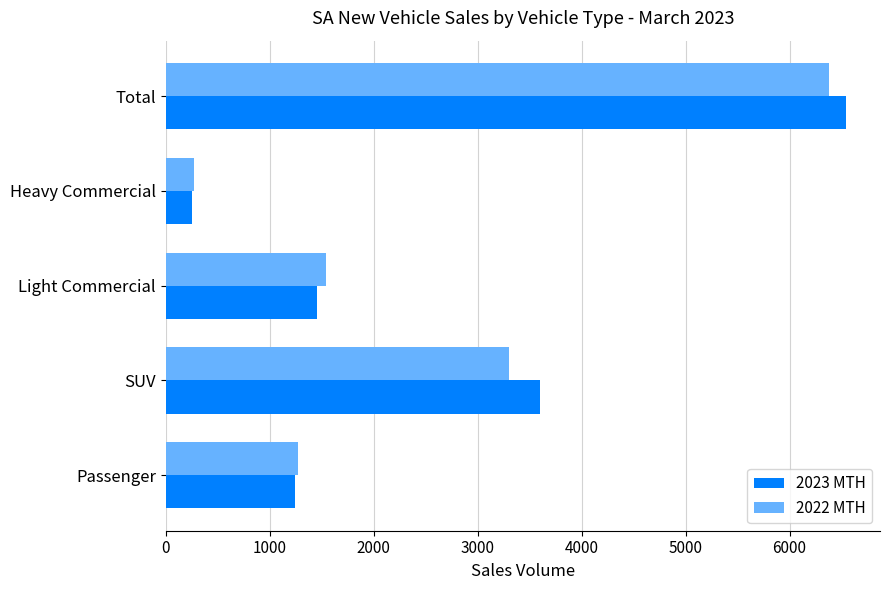

Which series changed the most between Passenger and Total?

2023 MTH